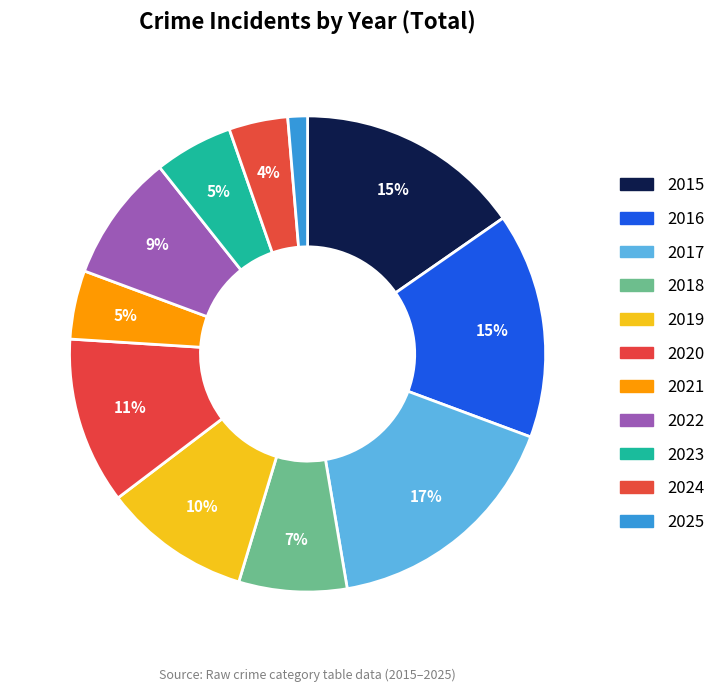

The 2019 slice represents 22% of the pie. True or false?

False